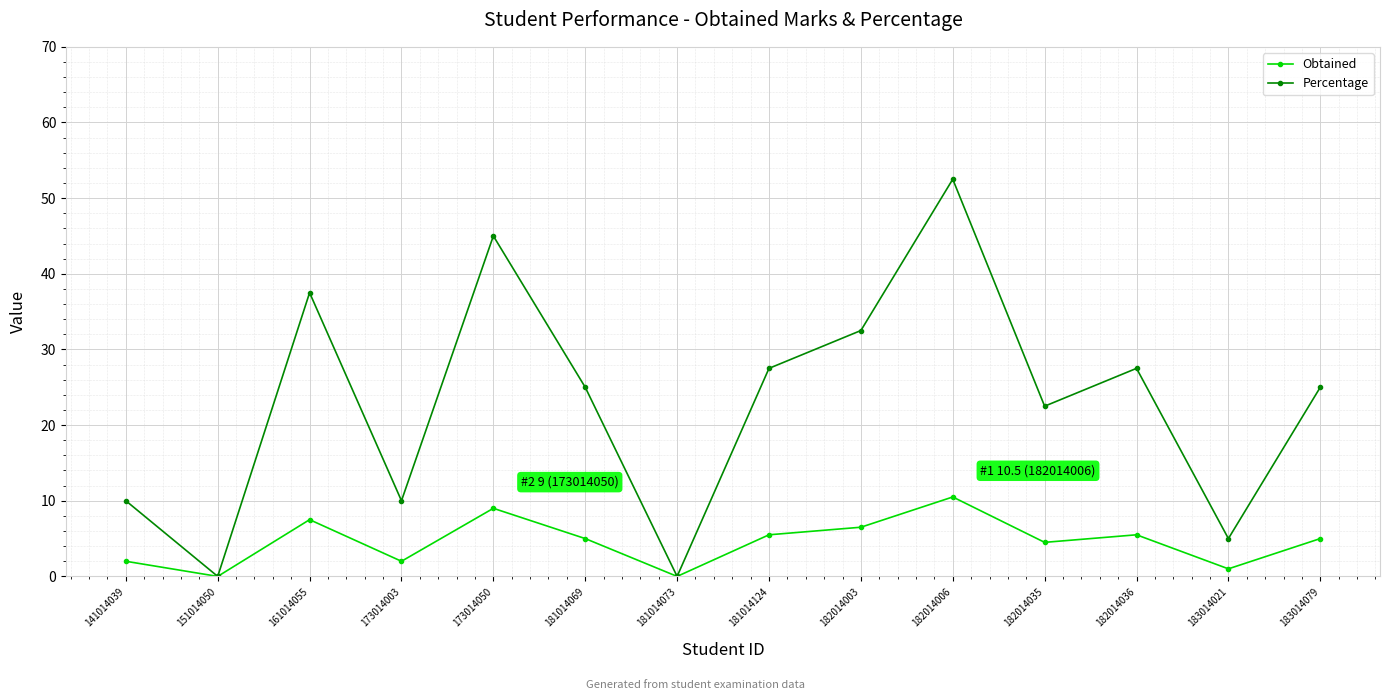

What is the approximate value of Obtained at 182014036?

5.5